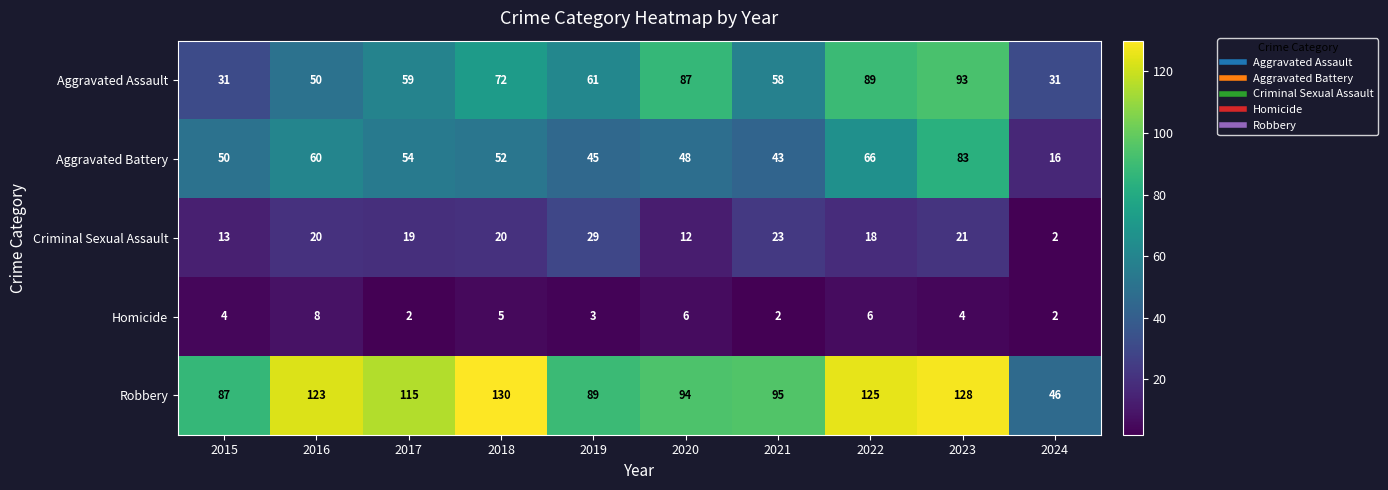

What is the difference between the second highest and second lowest values in the Homicide series?

4